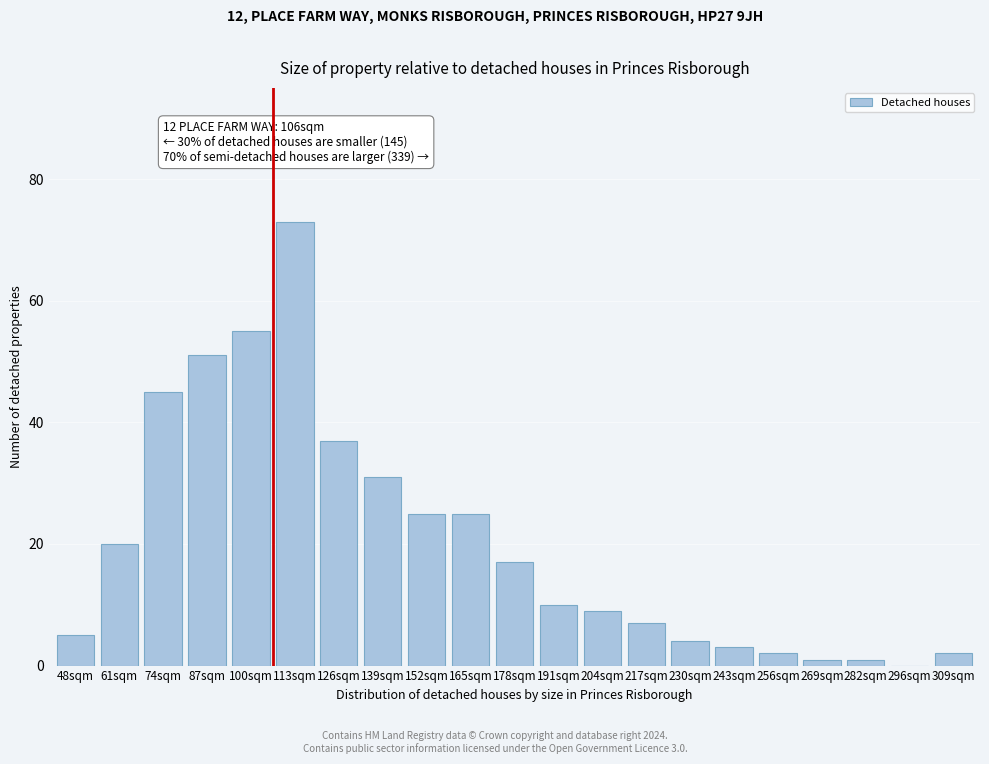

Reading left to right, what are all the values shown in this chart?

48sqm=5	61sqm=20	74sqm=45	87sqm=51	100sqm=55	113sqm=73	126sqm=37	139sqm=31	152sqm=25	165sqm=25	178sqm=17	191sqm=10	204sqm=9	217sqm=7	230sqm=4	243sqm=3	256sqm=2	269sqm=1	282sqm=1	296sqm=0	309sqm=2